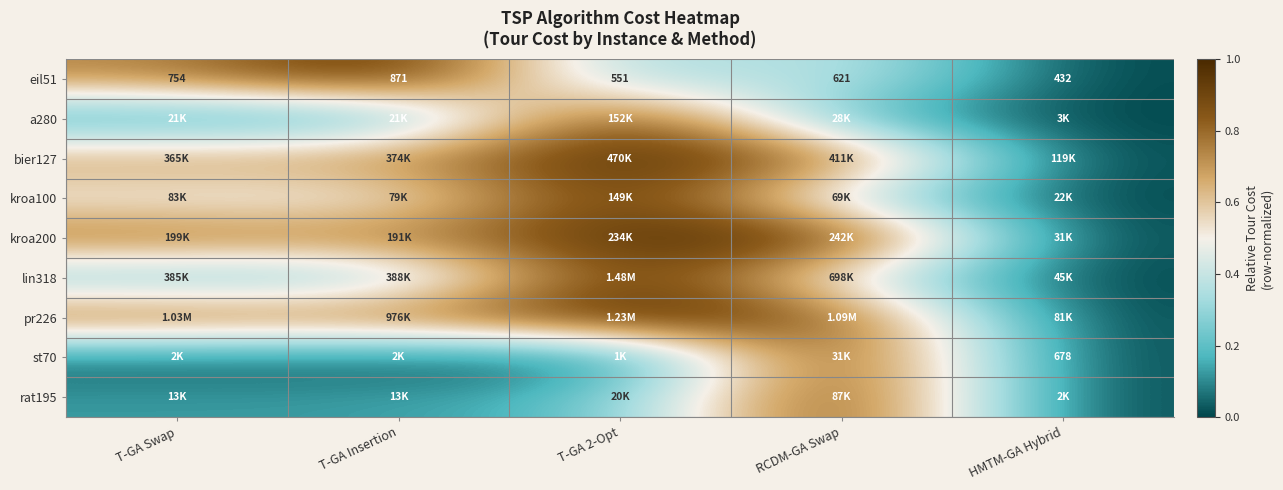

At how many categories does at least one series exceed 0?

4